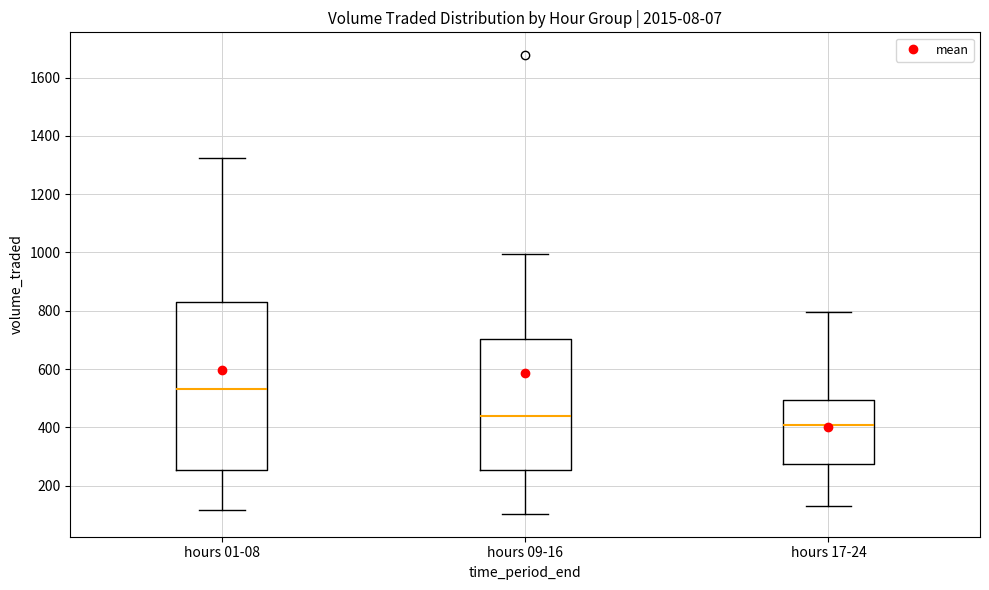

Reading left to right, transcribe this box plot: for each box, give where its median line is, the range the box spans, and where its two whiskers end, as read against the y-axis. The values are not printed on the chart, so give them approximately, as read against the axis.

hours 01-08: median 540, box 260 to 840, whiskers 120 to 1320
hours 09-16: median 440, box 260 to 700, whiskers 100 to 1000
hours 17-24: median 400, box 280 to 500, whiskers 140 to 800